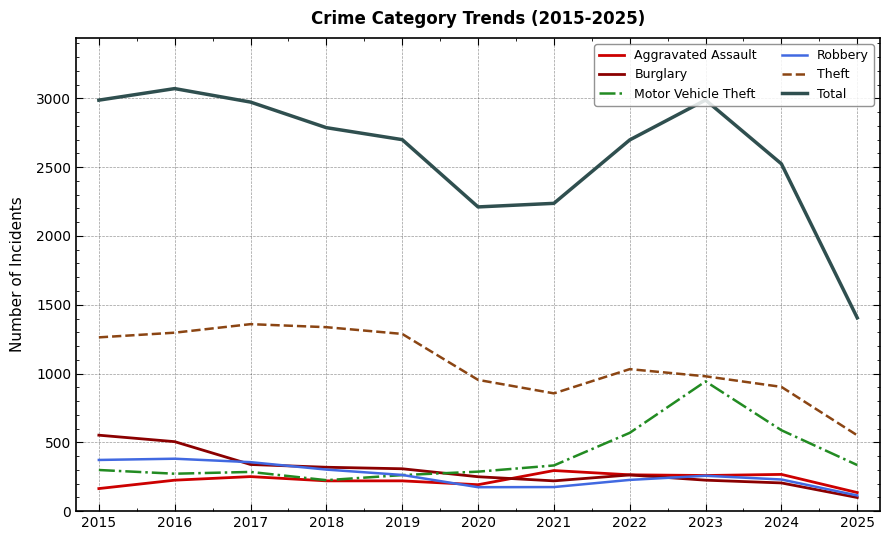

In Burglary, how many points are lower than both neighbors (excluding endpoints)?

1